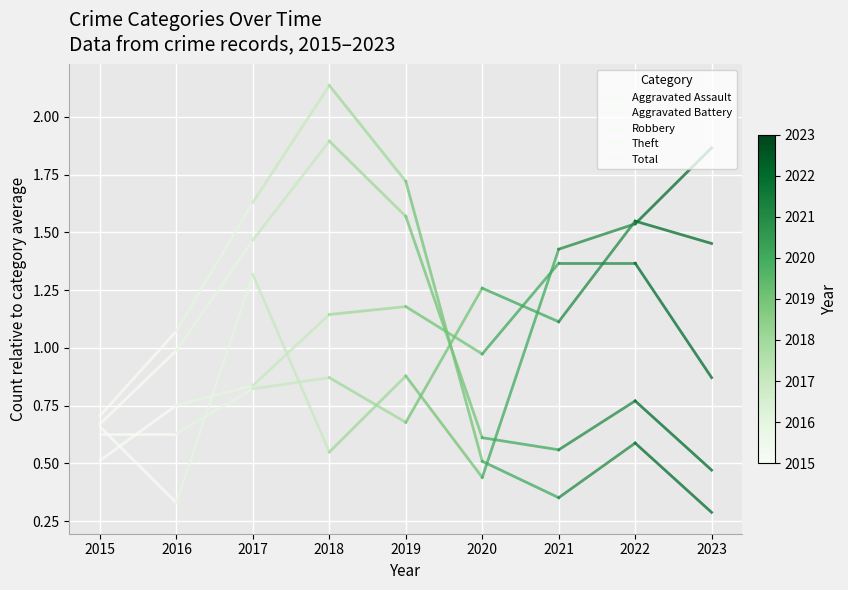

How many lines are shown in the chart?

5